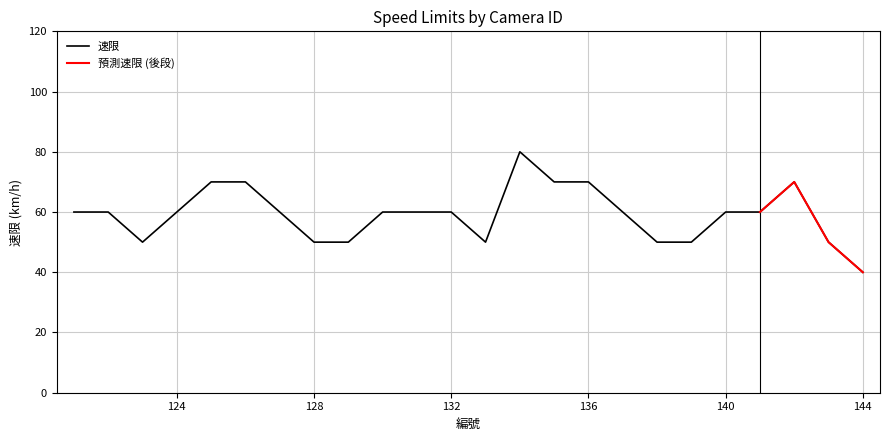

How many categories are shown in the chart?

24